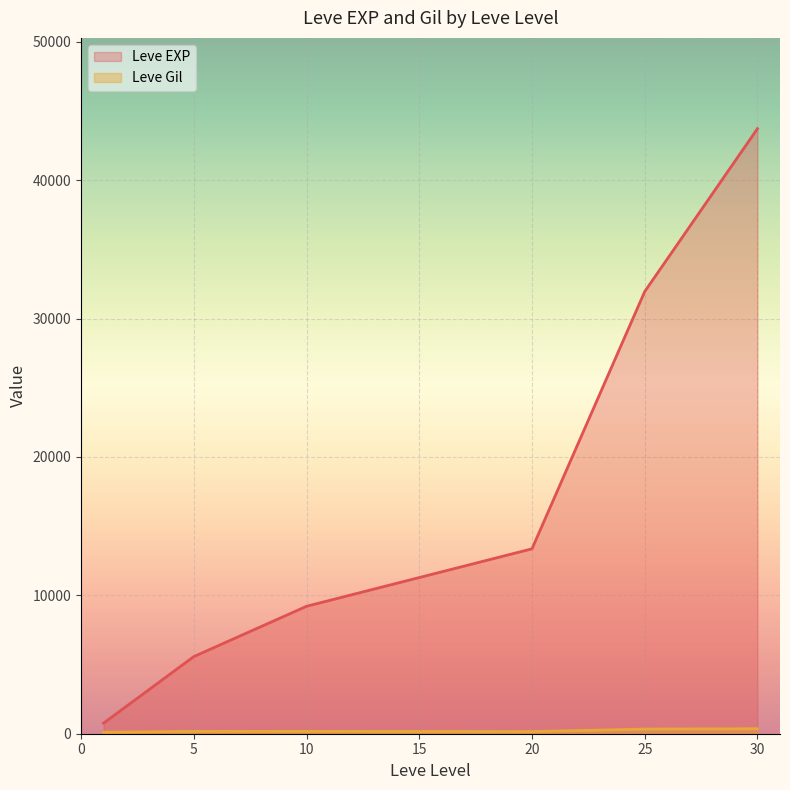

What is the value of the Leve EXP point at the 2nd from the left?

5573.3